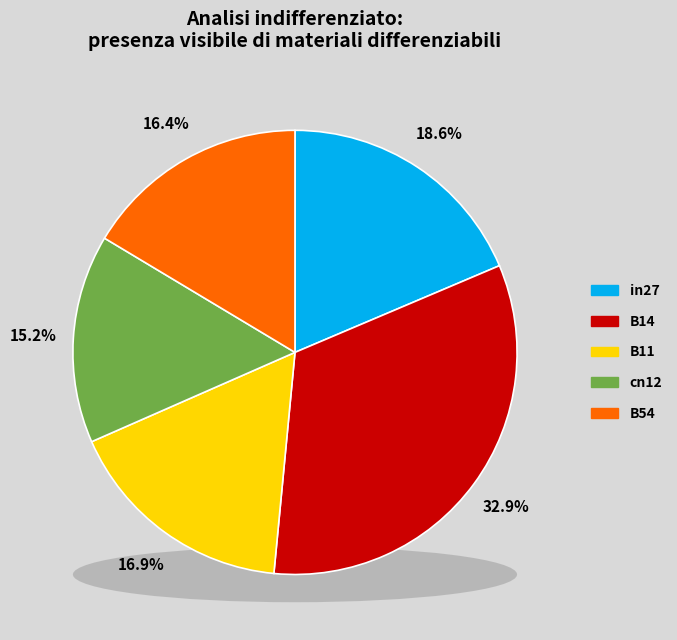

To the nearest percent, what portion does B14 represent?

33%